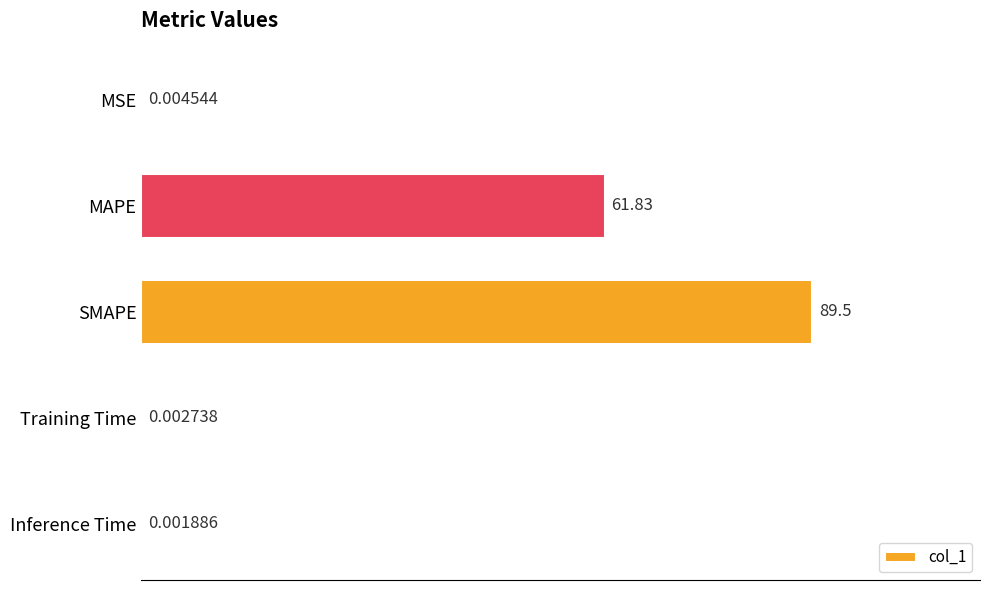

What is the sum of all values?

151.3